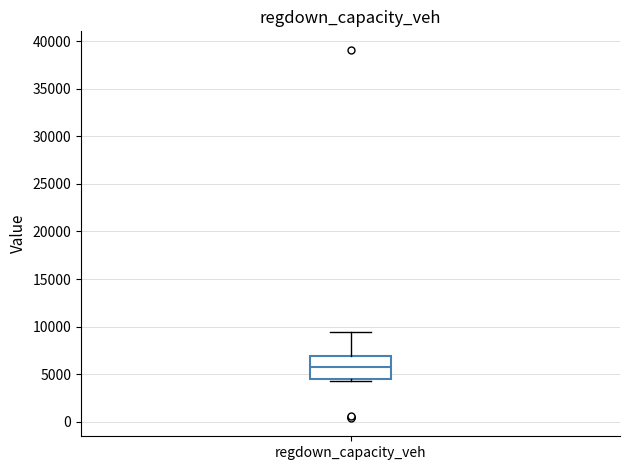

Read this box plot against the y-axis: the position of the median line, the range covered by the box, and the ends of both whiskers. The values are not printed on the chart, so give them approximately, as read against the axis.

median 5500, box 4500 to 7000, whiskers 4500 (just below the box's lower edge) to 9500